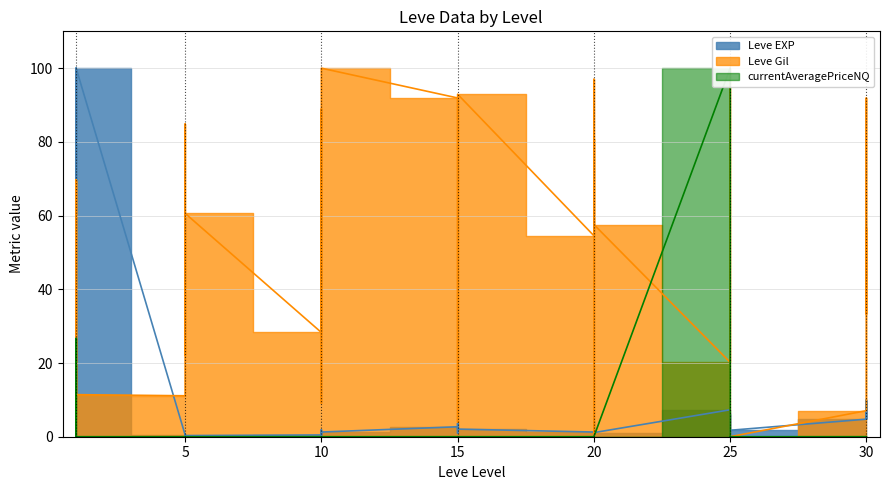

How many lines are shown in the chart?

3